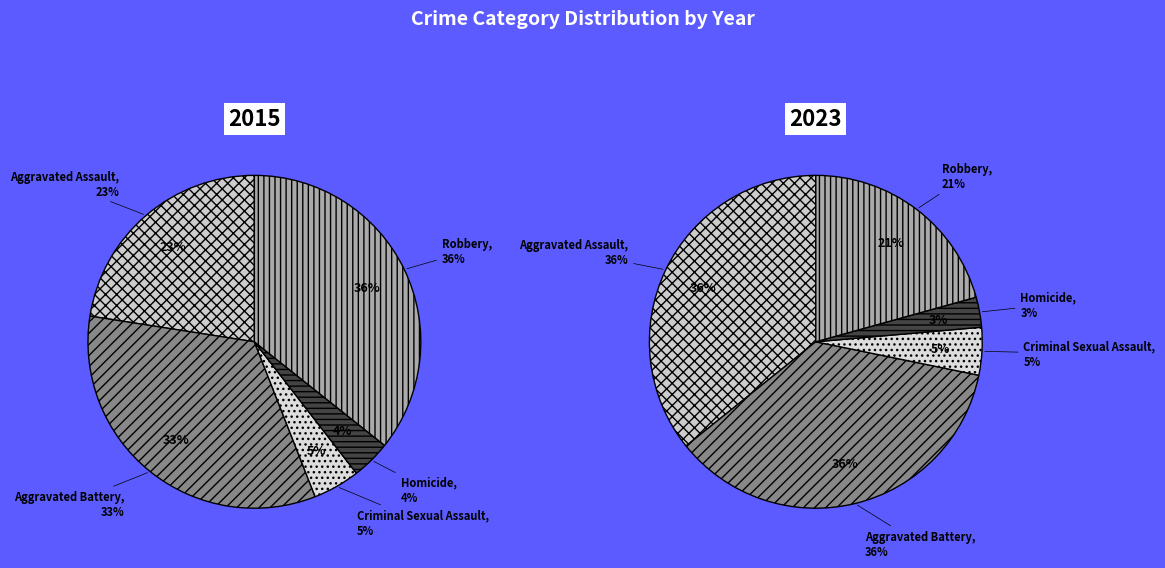

To the nearest percent, what is the difference between the largest and smallest slice percentages?

32%